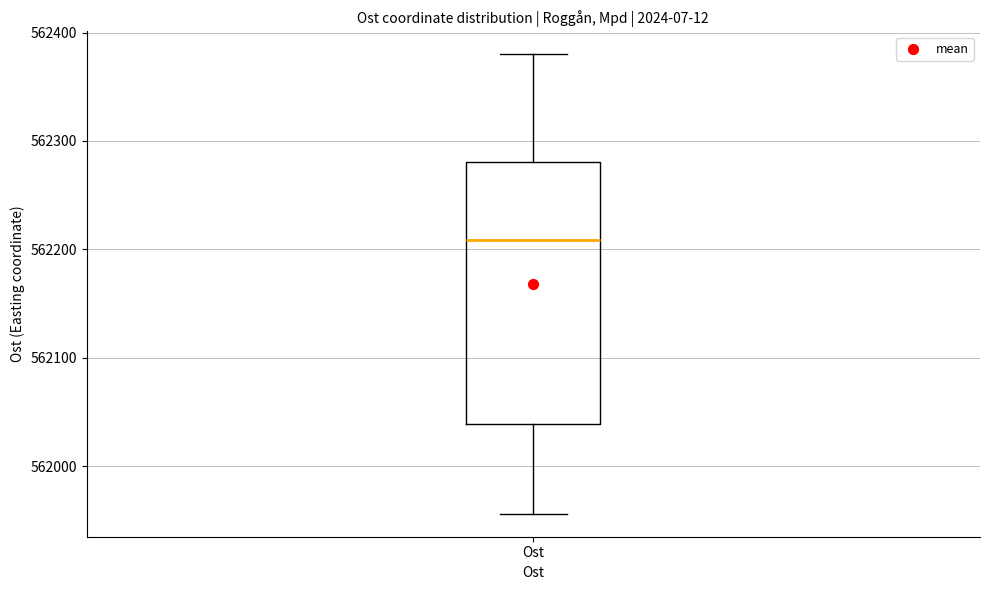

Where is the lower edge of the box for Ost on the y-axis? The values are not printed on the chart, so give them approximately, as read against the axis.

562040